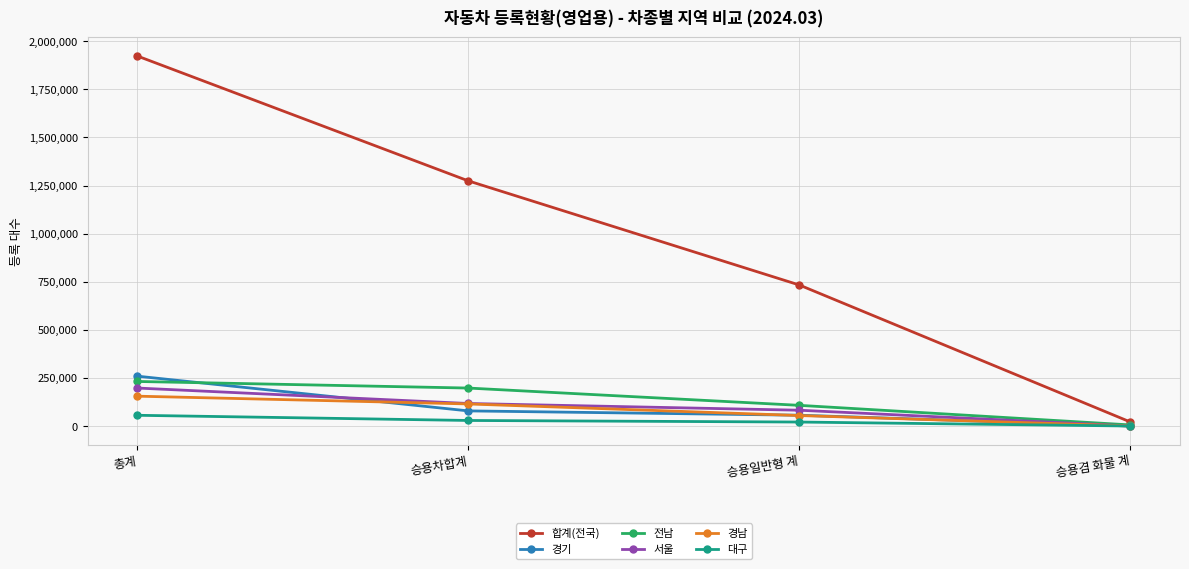

At how many categories does at least one series exceed 946097?

2